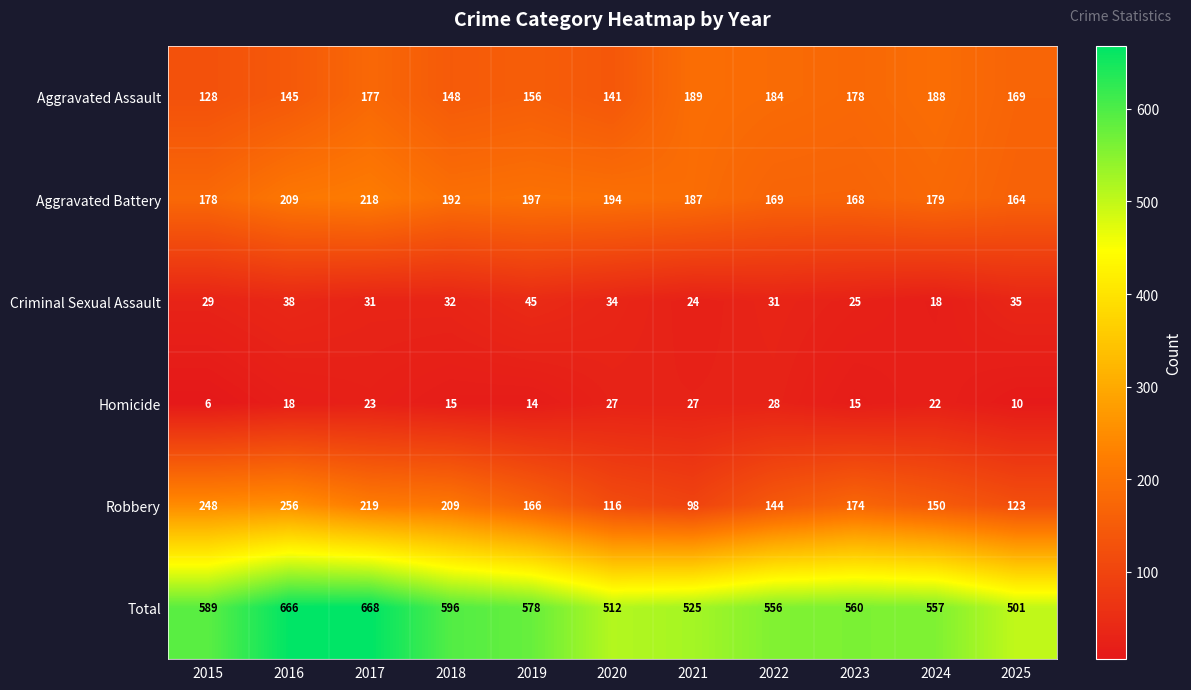

What is the spread (max minus min) of values at 2025?

491